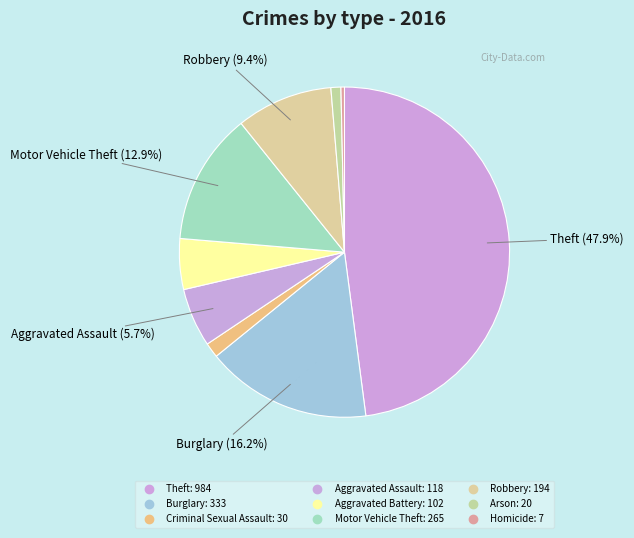

How many segments does this pie chart have?

9